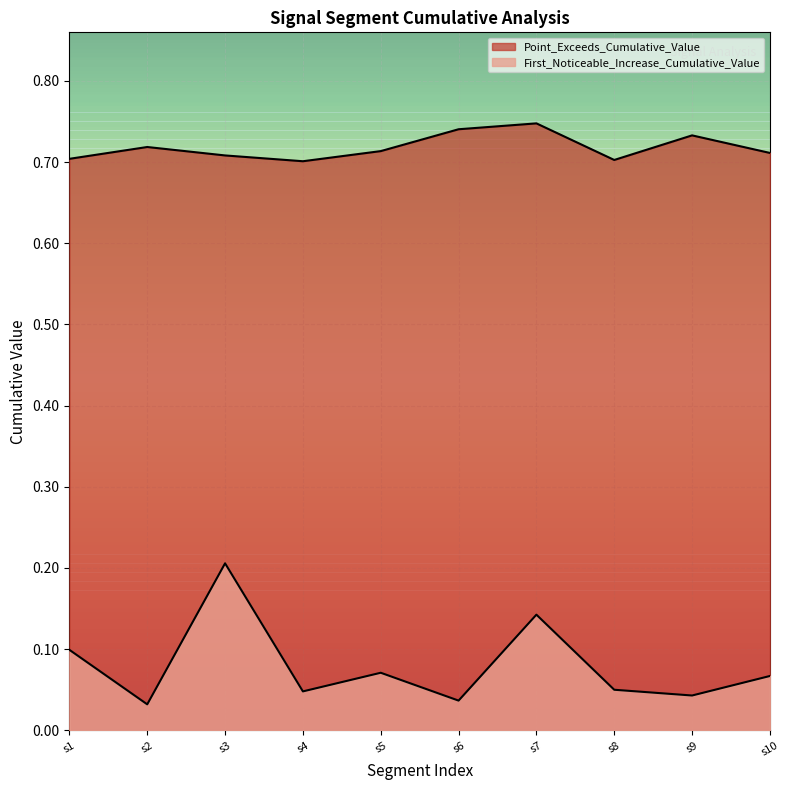

True or false: First_Noticeable_Increase_Cumulative_Value and Point_Exceeds_Cumulative_Value cross at least once.

False